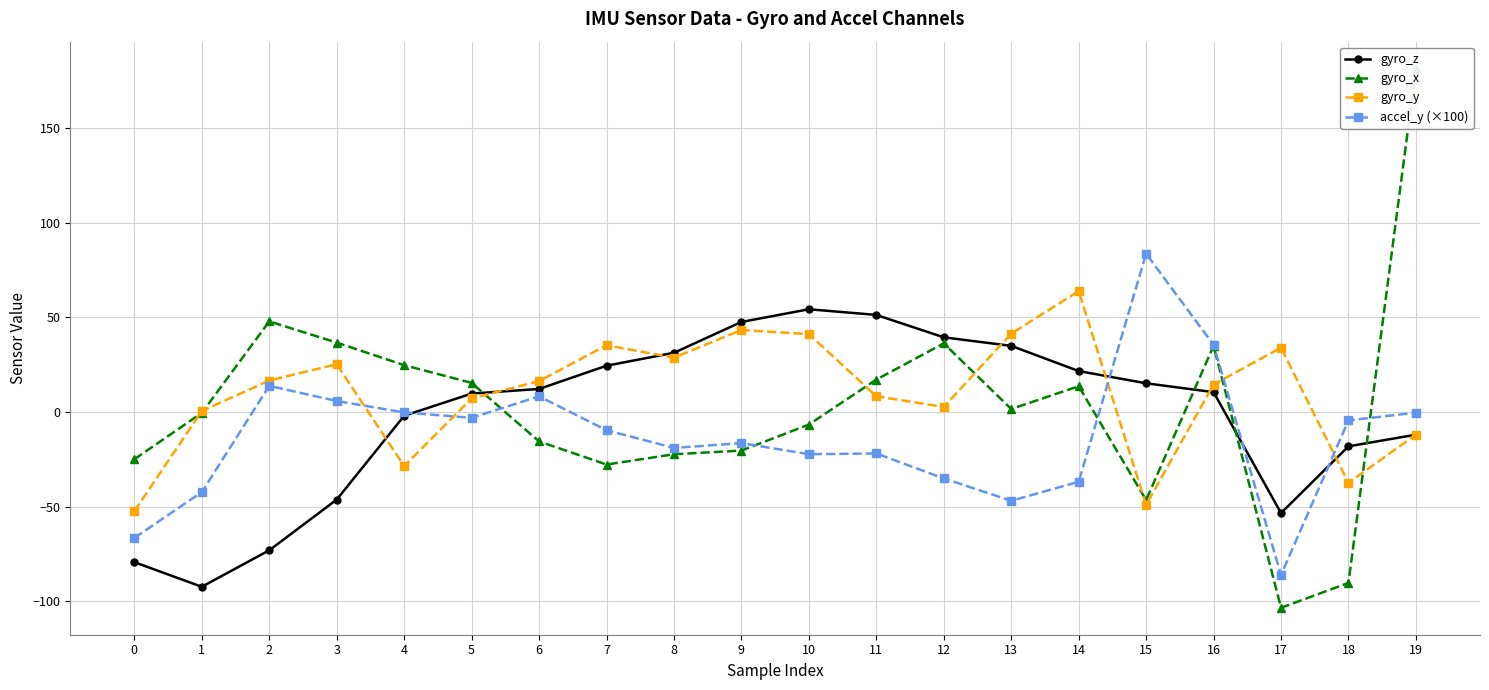

True or false: gyro_y has more than 0 interior local peaks.

True